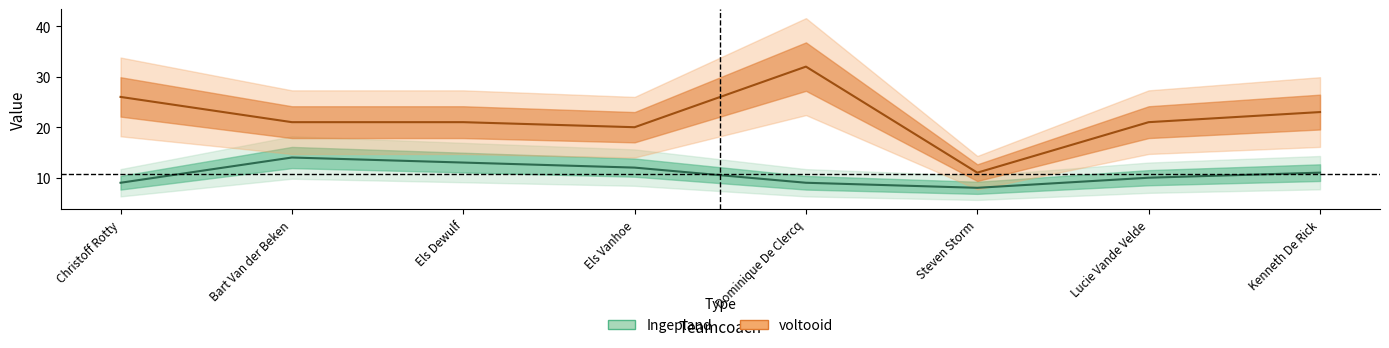

What is the label of the 3rd point from the left?

Els Dewulf